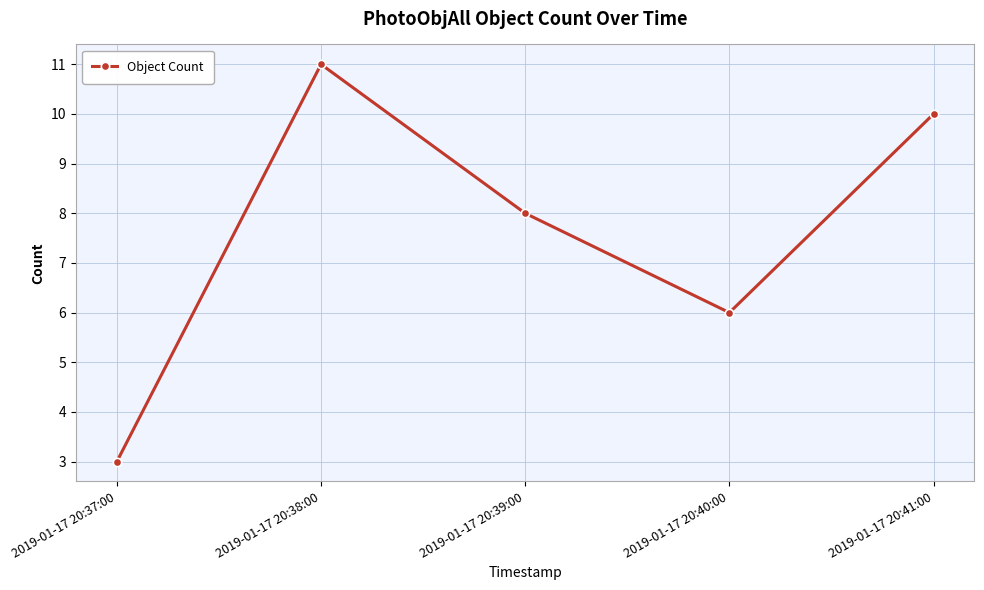

Rank the categories by value from highest to lowest.

2019-01-17 20:38:00, 2019-01-17 20:41:00, 2019-01-17 20:39:00, 2019-01-17 20:40:00, 2019-01-17 20:37:00